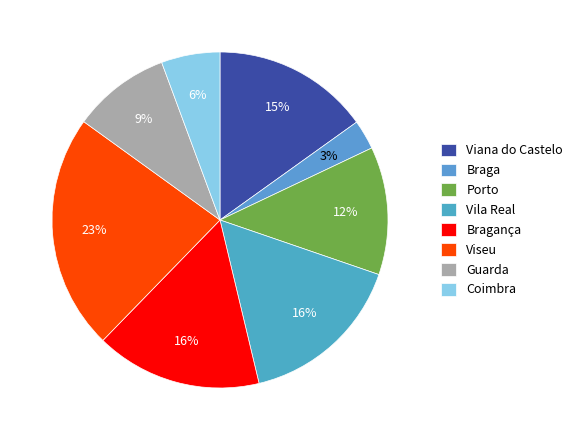

What is the smallest slice in the pie chart?

Braga